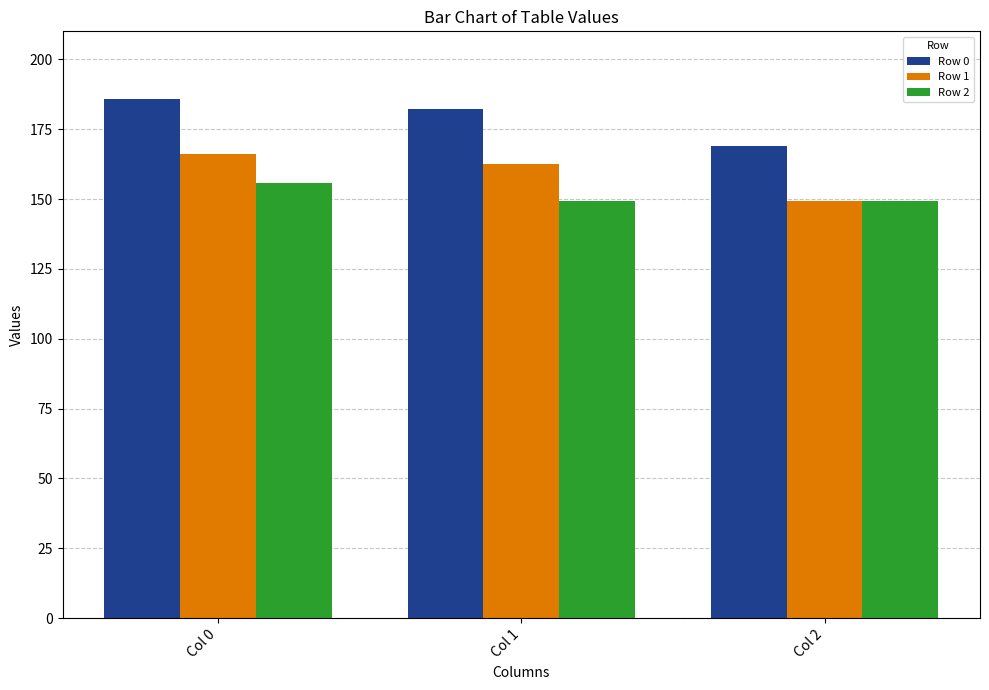

Reading left to right, transcribe all the data shown in this chart.

Row 0: 185.8	182.1	169.0
Row 1: 166.1	162.4	149.3
Row 2: 155.9	149.3	149.3